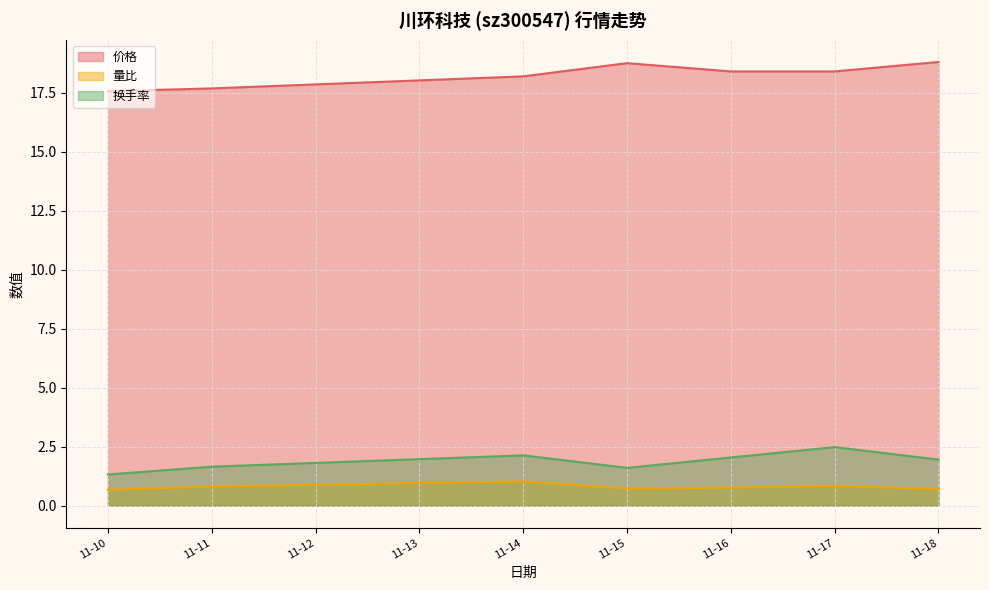

Which series has the largest range (max minus min)?

价格